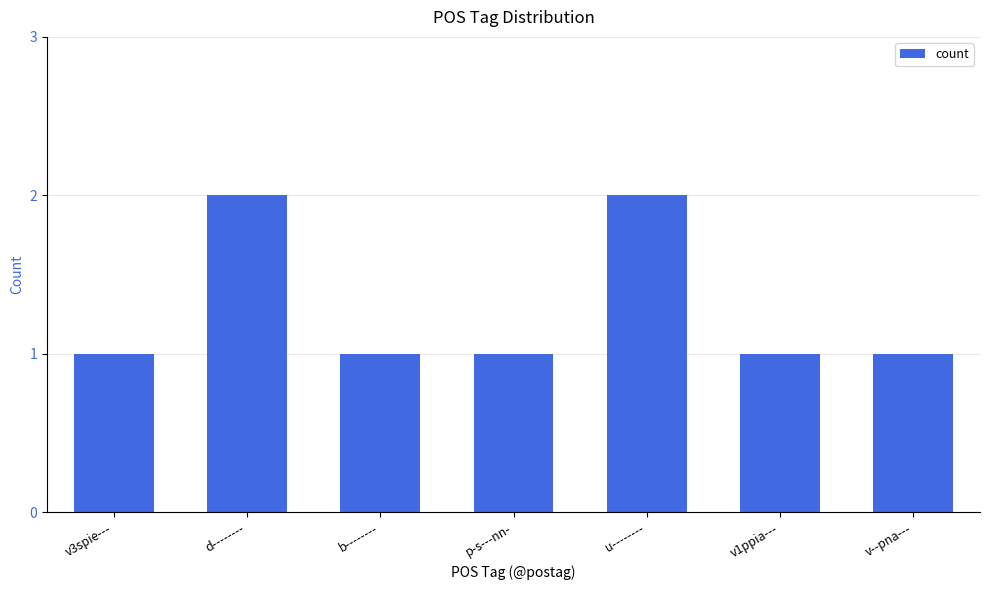

Reading left to right, extract all data points from this chart.

v3spie---=1	d--------=2	b--------=1	p-s---nn-=1	u--------=2	v1ppia---=1	v--pna---=1